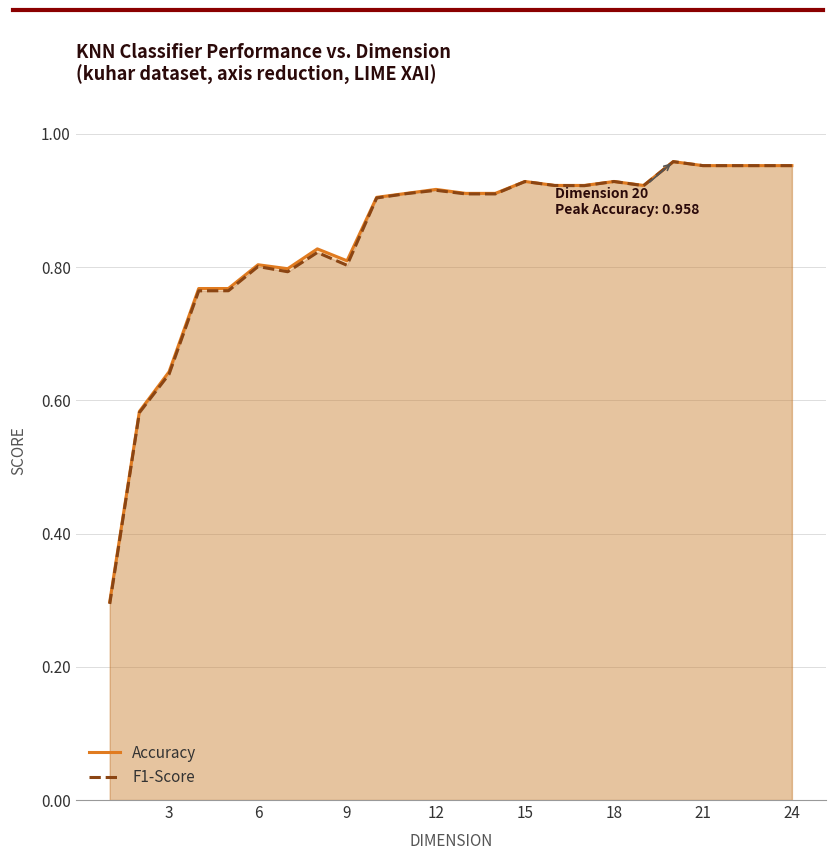

True or false: Accuracy and F1-Score intersect in this chart.

False